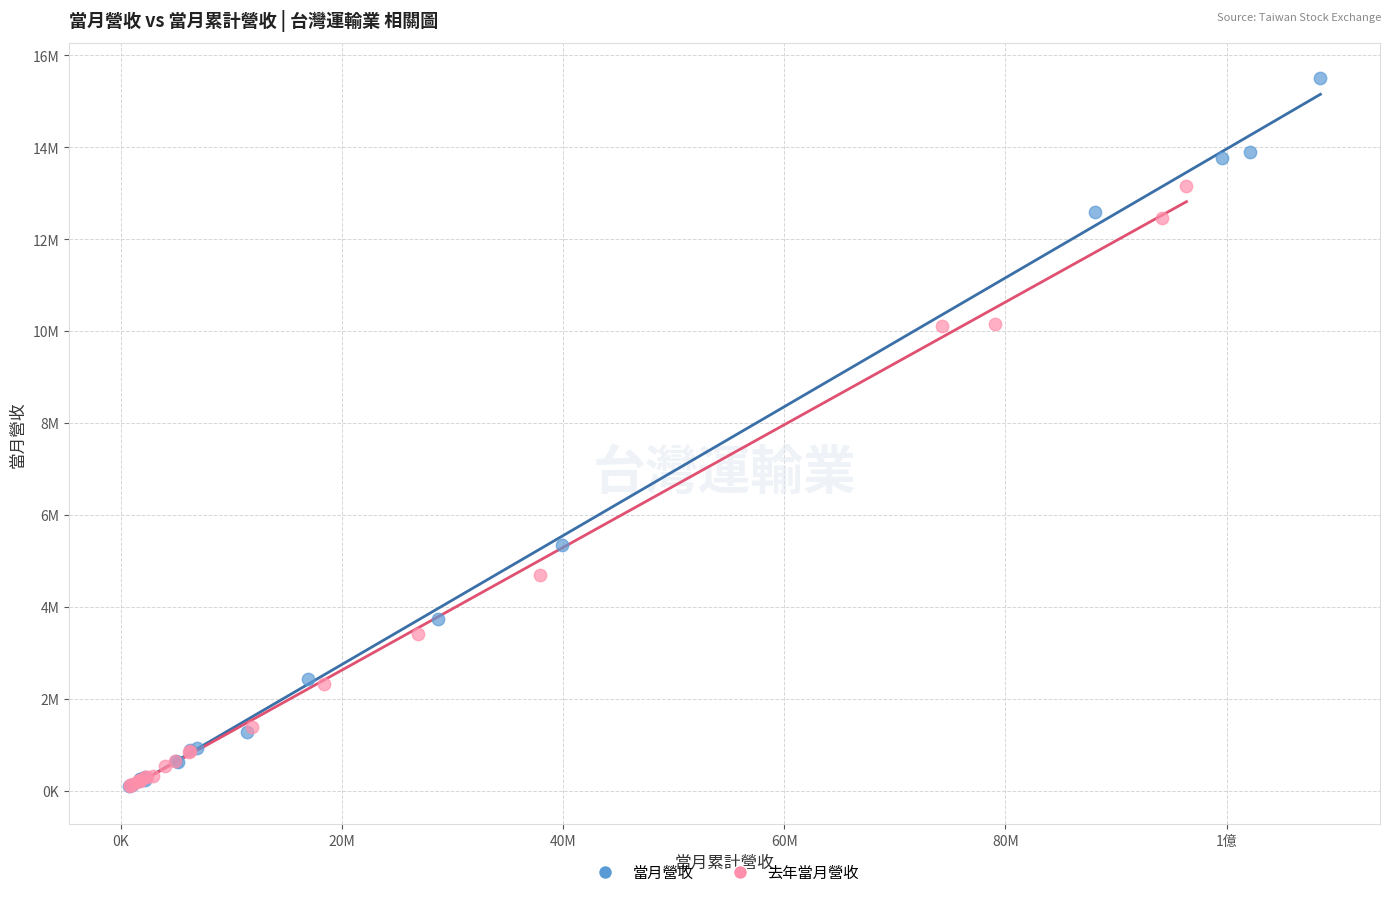

What are all the series names shown in the legend?

當月營收, 去年當月營收